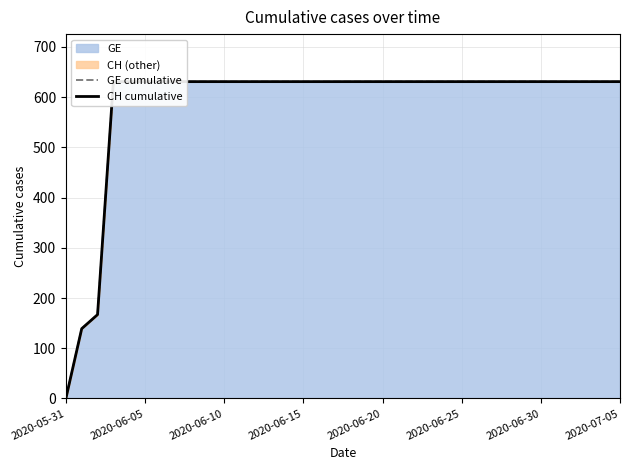

Which has a higher value, 21 or 15?

21